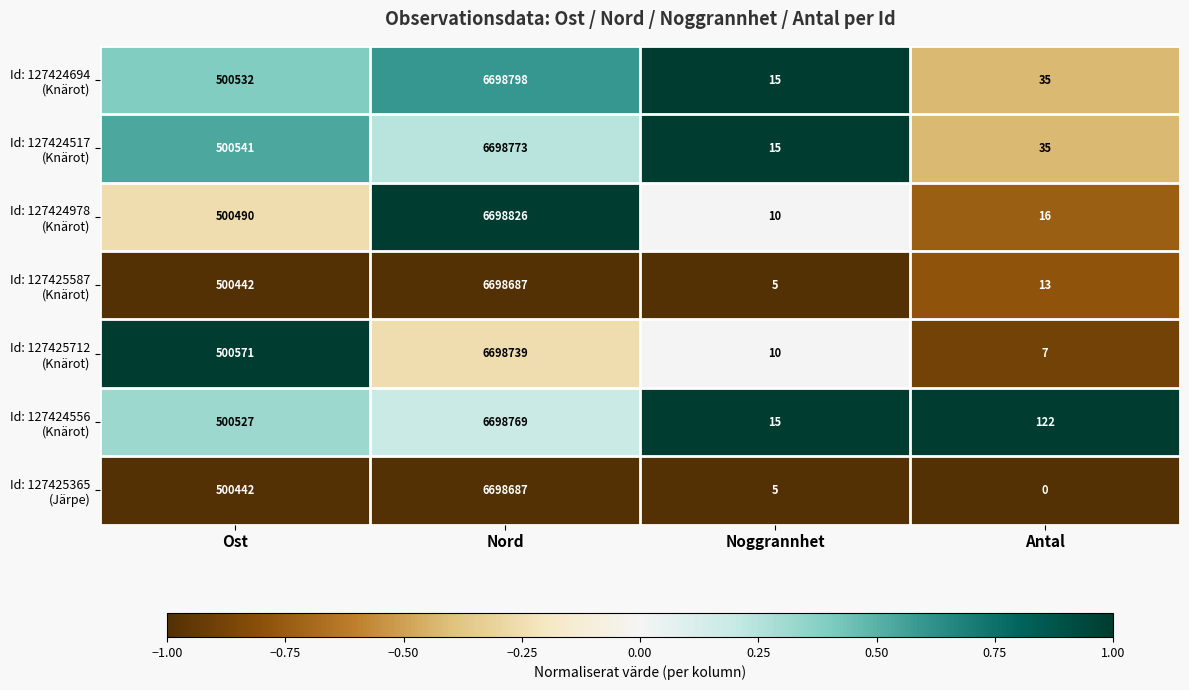

What is the difference between the highest and lowest values at Ost?

129